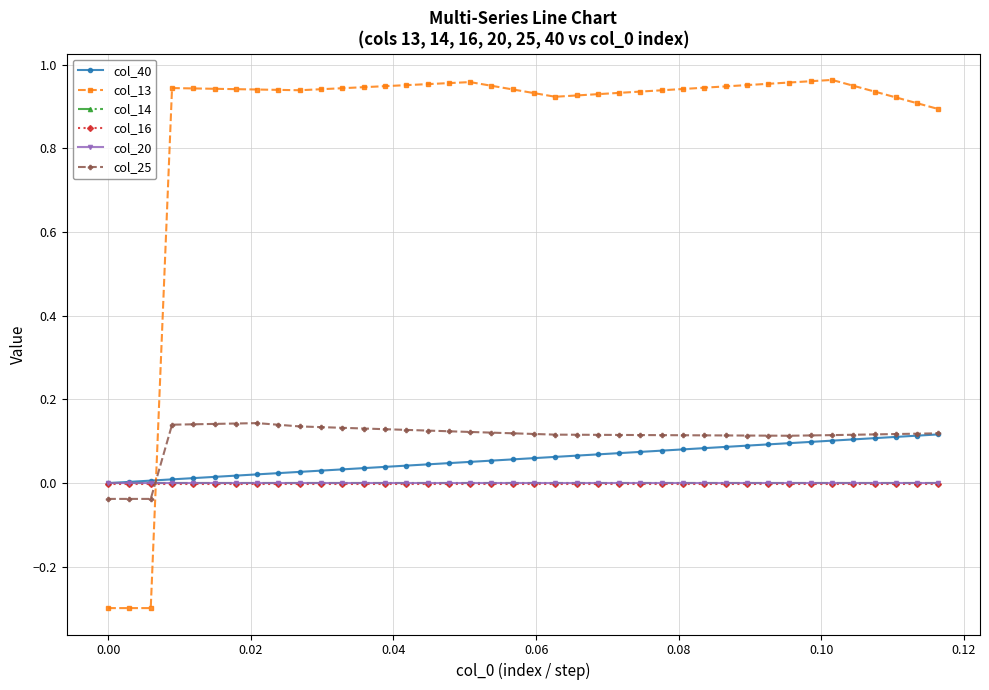

What is the minimum value shown in the chart?

-0.3